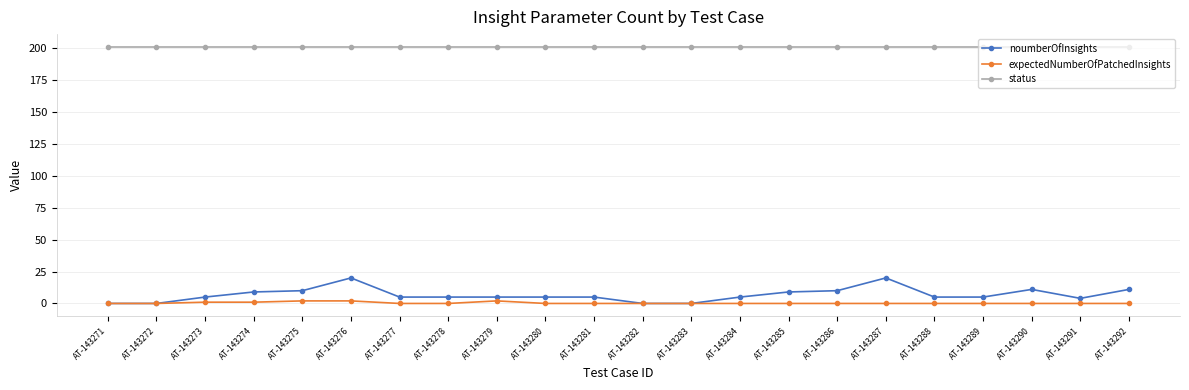

At how many categories does at least one series exceed 186?

22